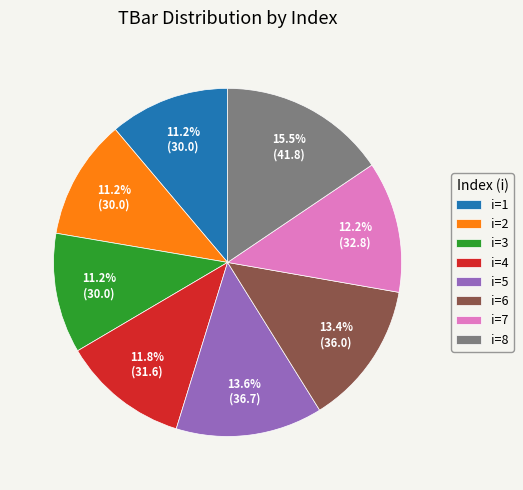

How many slices are in this pie chart?

8